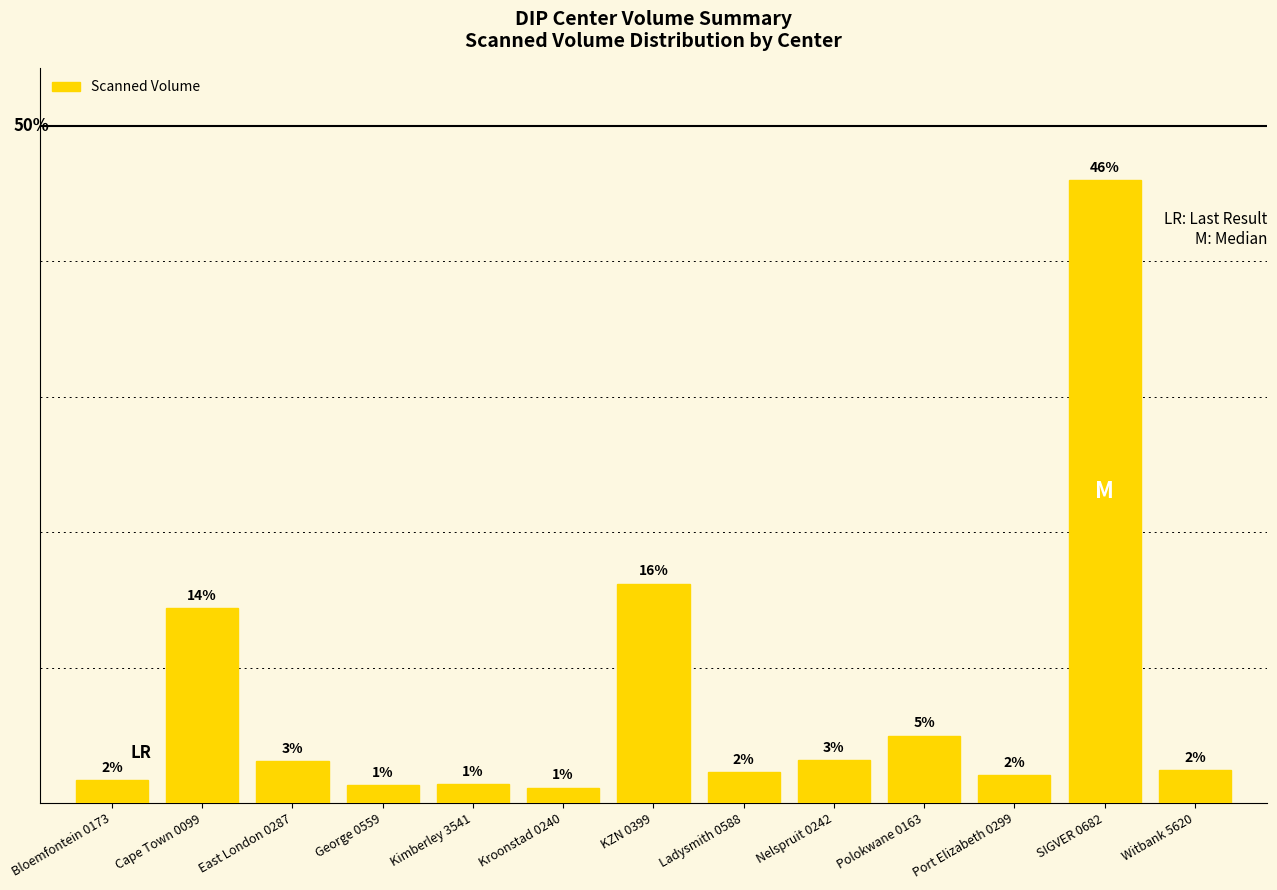

Reading right to left, list all the values displayed in this chart.

2.4	46.0	2.1	5.0	3.2	2.3	16.2	1.1	1.4	1.3	3.1	14.4	1.7